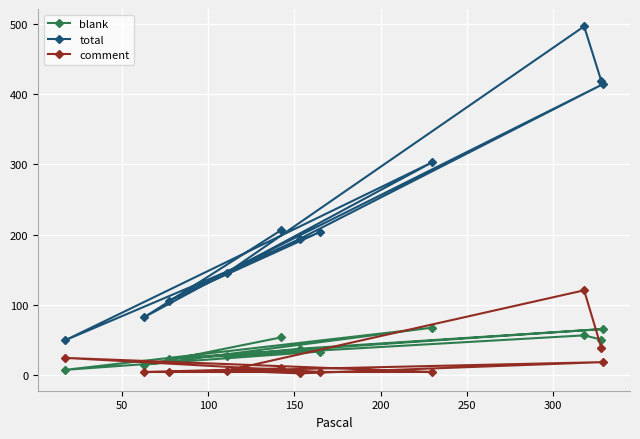

At how many categories does at least one series exceed 131?

8